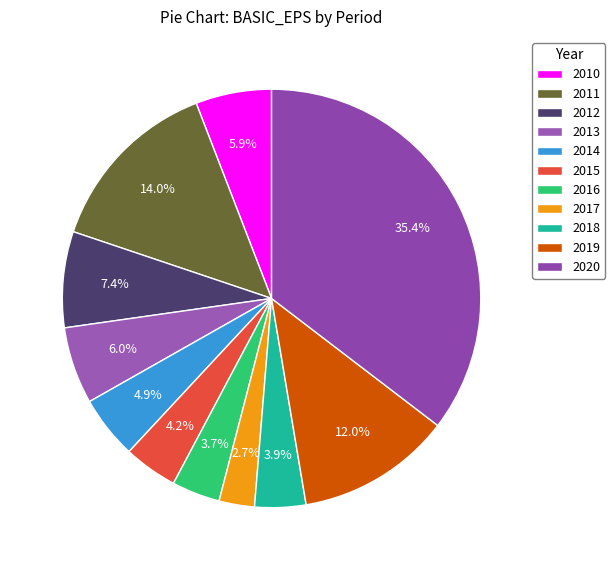

Which category has the smallest portion of the pie?

2017